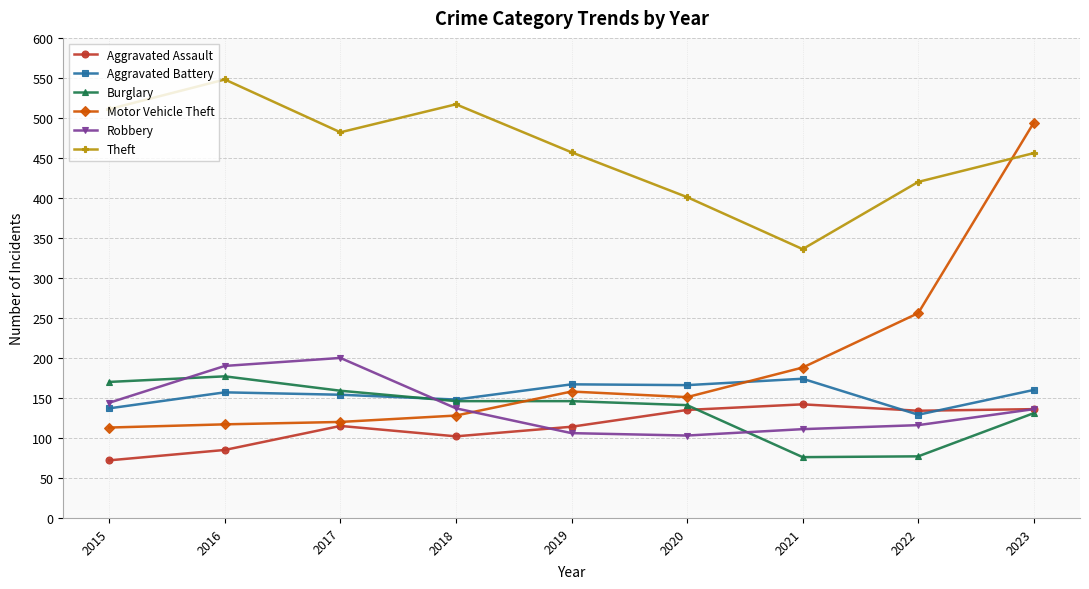

Does the chart have visible grid lines?

Yes